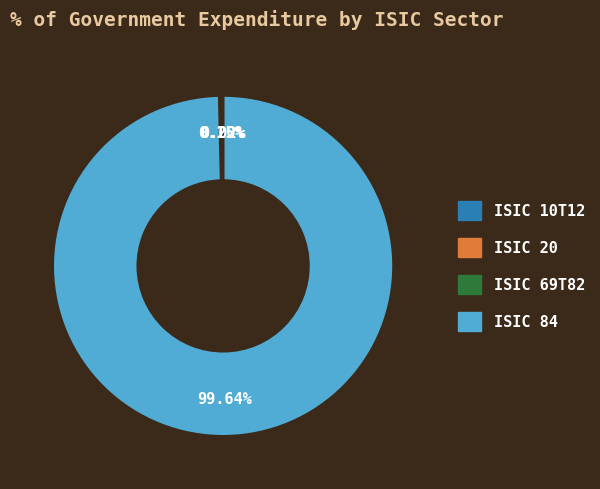

Is there a majority slice in this chart?

Yes